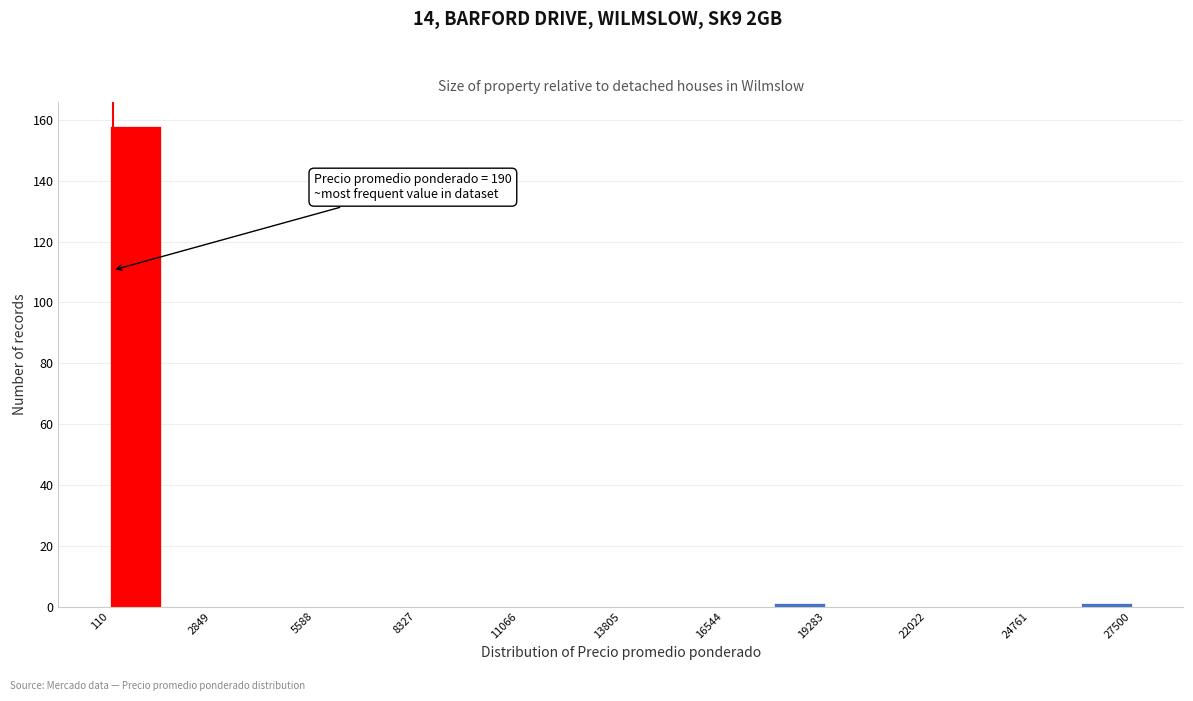

Read against the x-axis, roughly where is the centre of the tallest bar?

1000